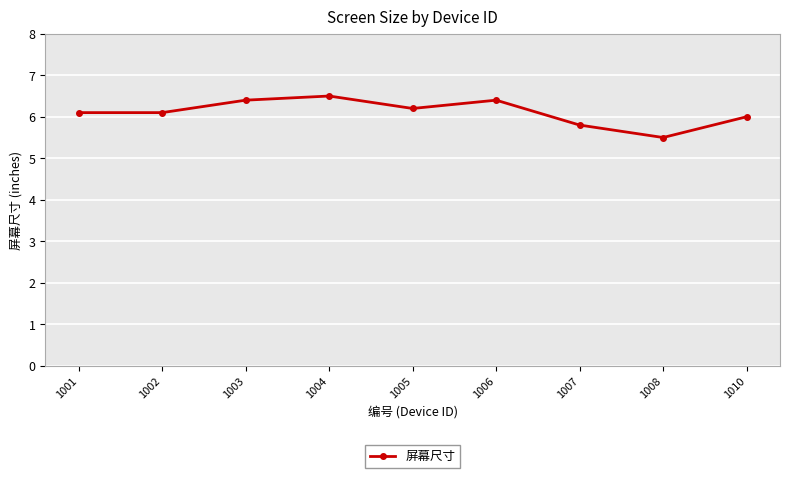

What is the sum of the values at 1001 and 1003?

12.5